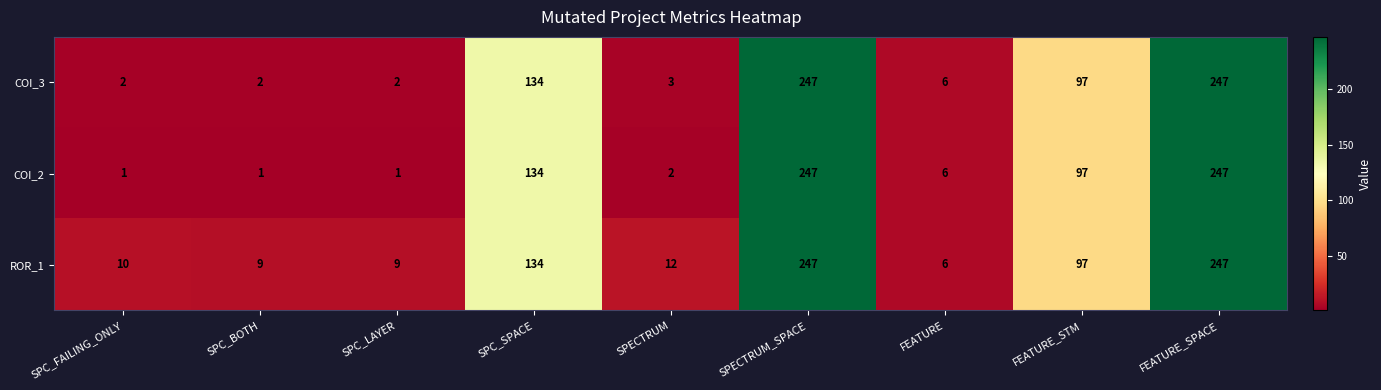

The ROR_1 series shows 3 at FEATURE. True or false?

False